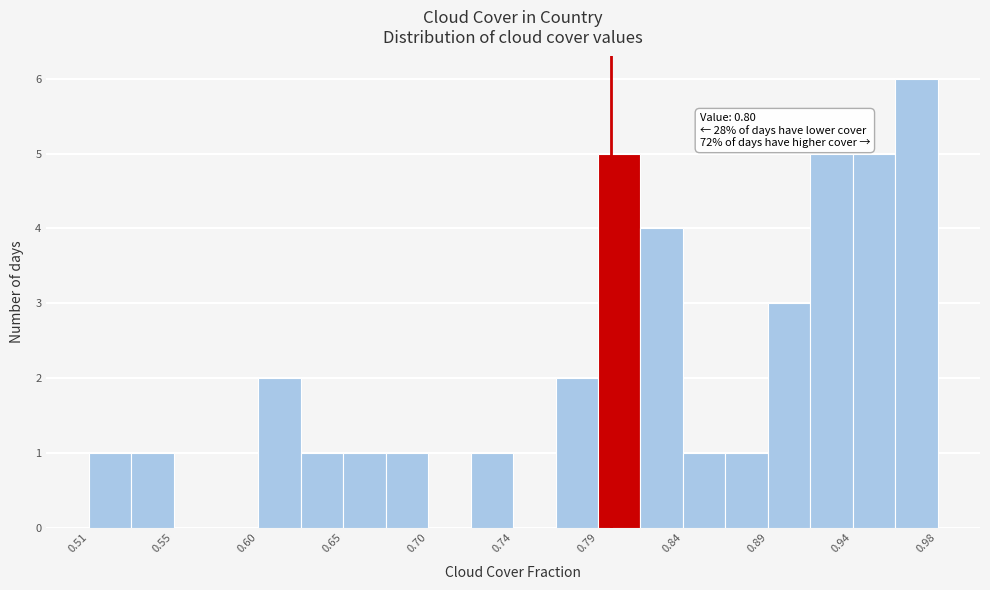

Over which range of the x-axis is the bar tallest?

0.960 to 0.985